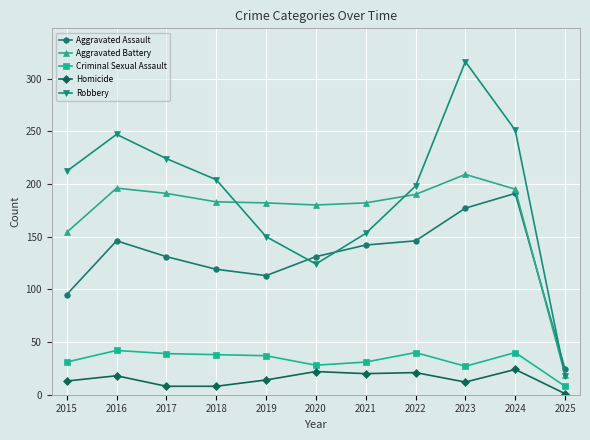

Is the value of Aggravated Battery at 2021 greater than the value of Aggravated Assault at 2019?

Yes